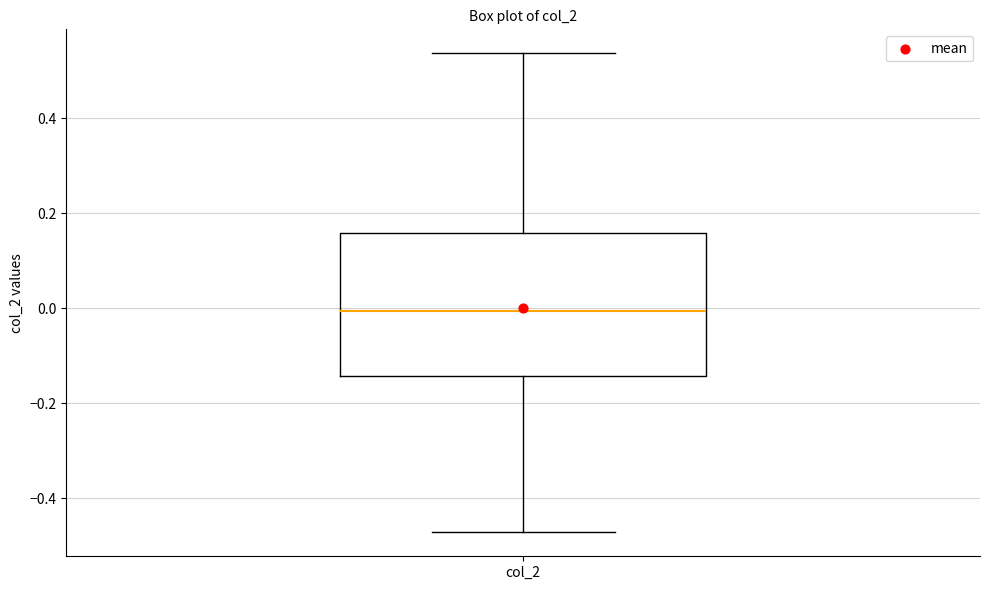

Transcribe this box plot: give where the median line is, the range the box spans, and where the two whiskers end, as read against the y-axis. The values are not printed on the chart, so give them approximately, as read against the axis.

median 0.00, box -0.14 to 0.16, whiskers -0.48 to 0.54